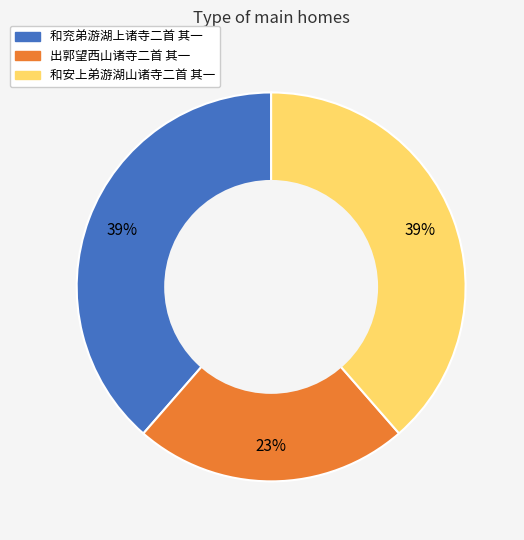

Count the number of slices in the pie.

3